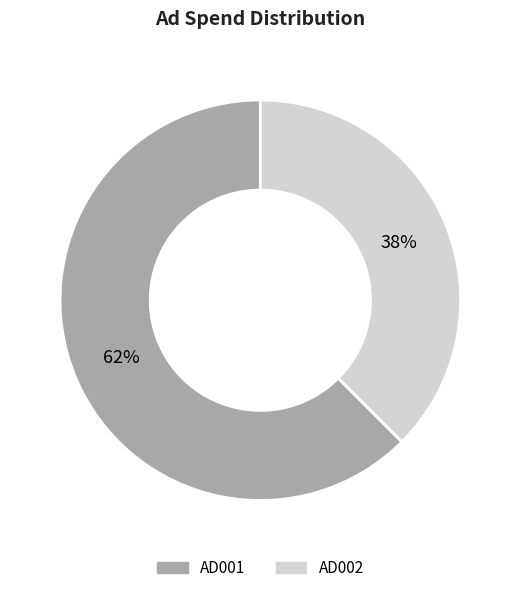

What is the majority slice?

AD001